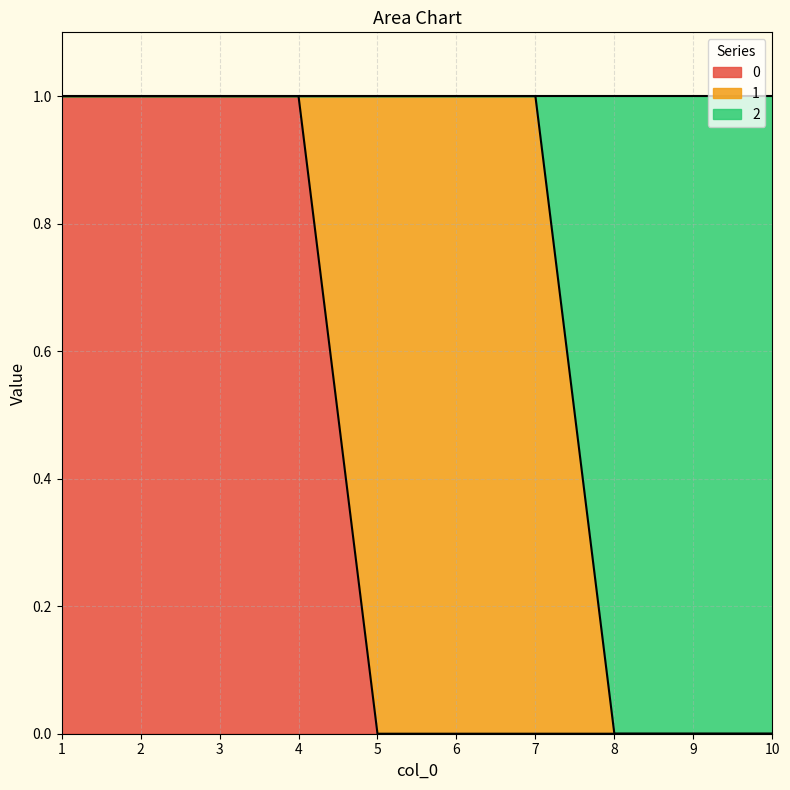

What are all the series names shown in the legend?

0, 1, 2